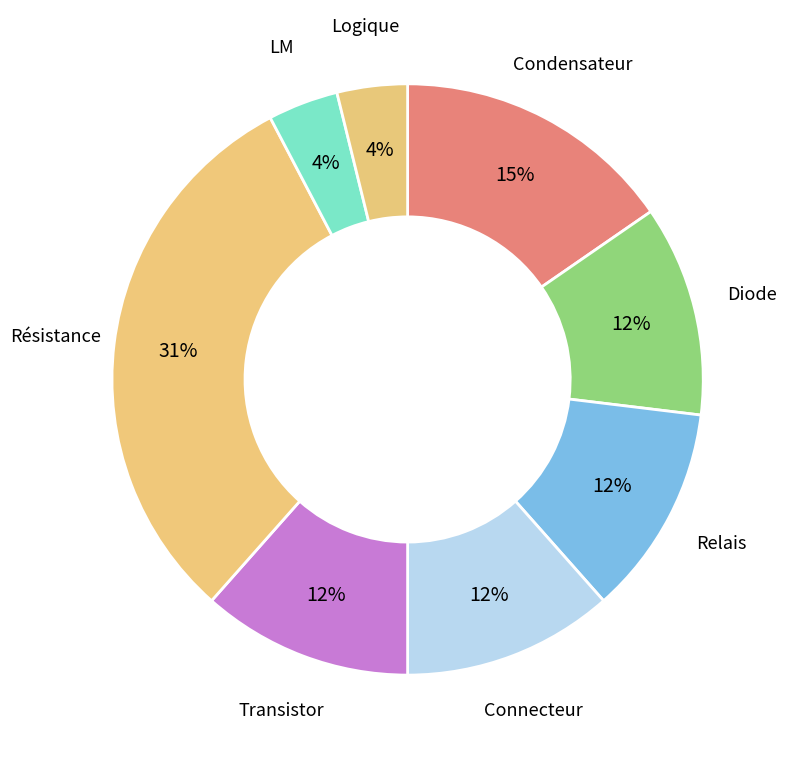

To the nearest percent, what is the average slice percentage?

12%